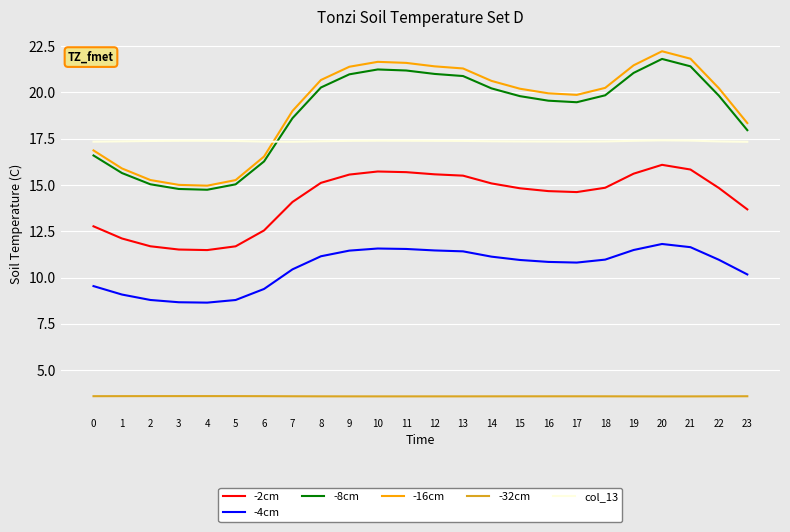

True or false: -4cm and -32cm cross at least once.

False